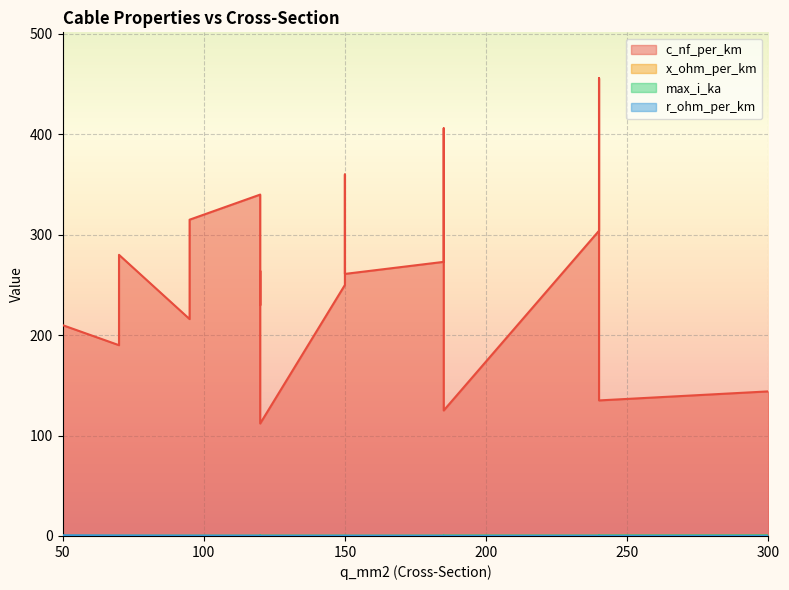

What is the lowest value of the c_nf_per_km series?

112.0